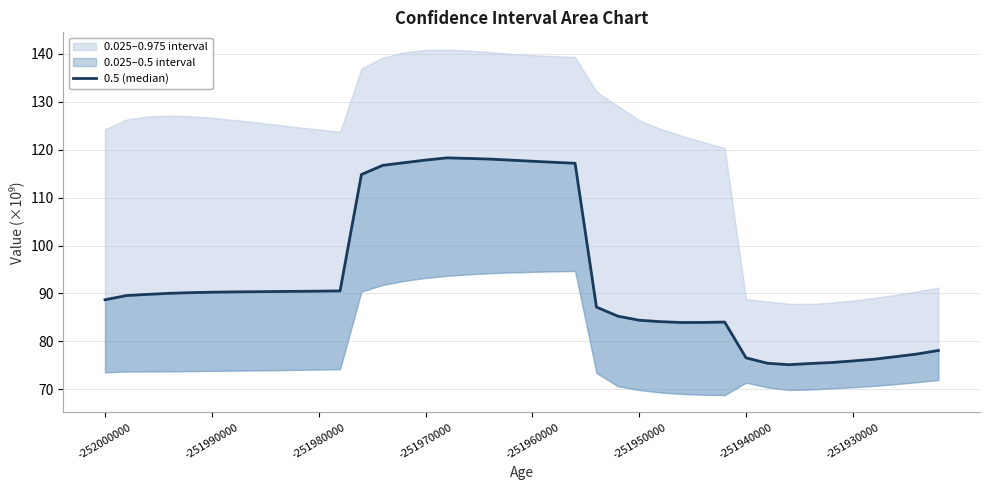

Is this an area chart (filled region under the line)?

No